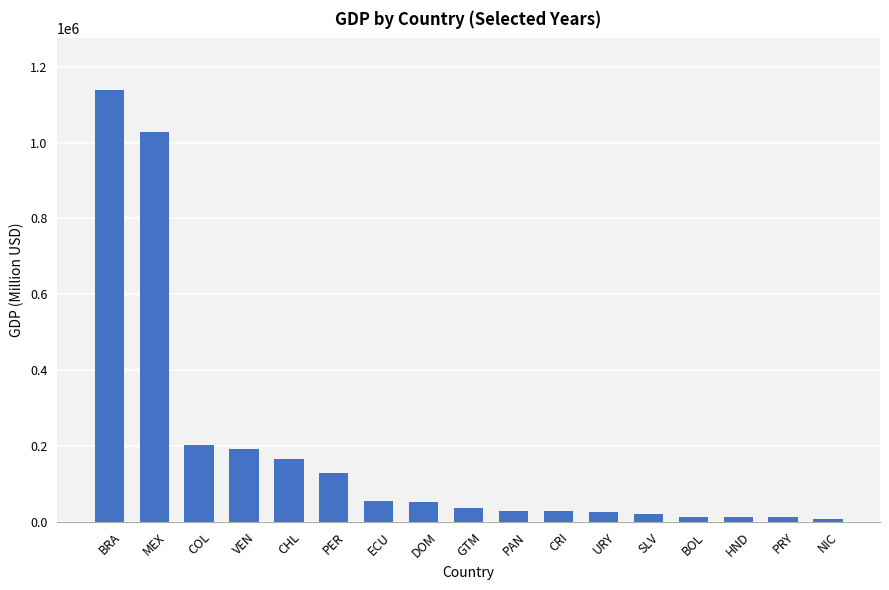

What position from the left is PRY?

16